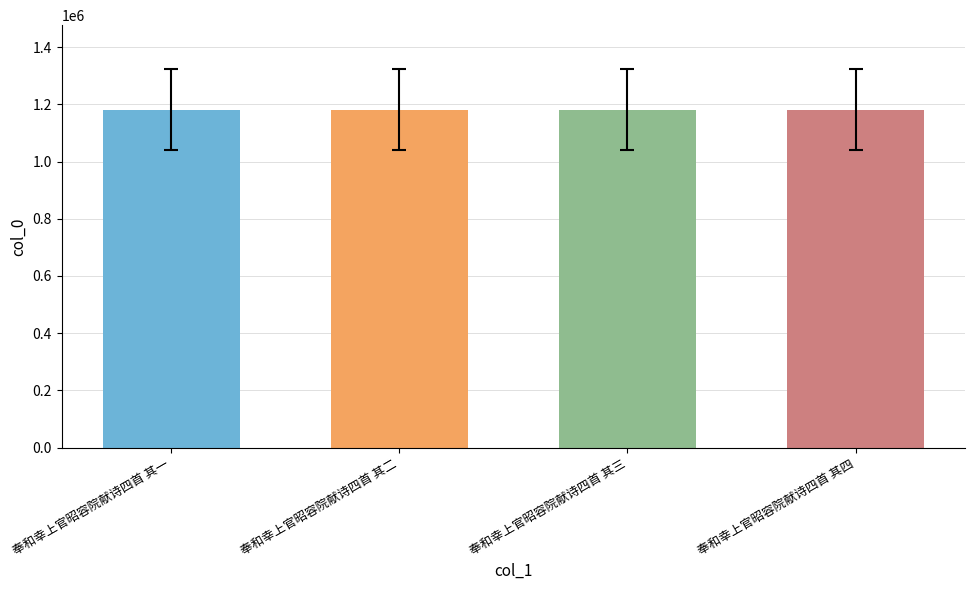

What is the label of the 3rd bar from the right?

奉和幸上官昭容院献诗四首 其二